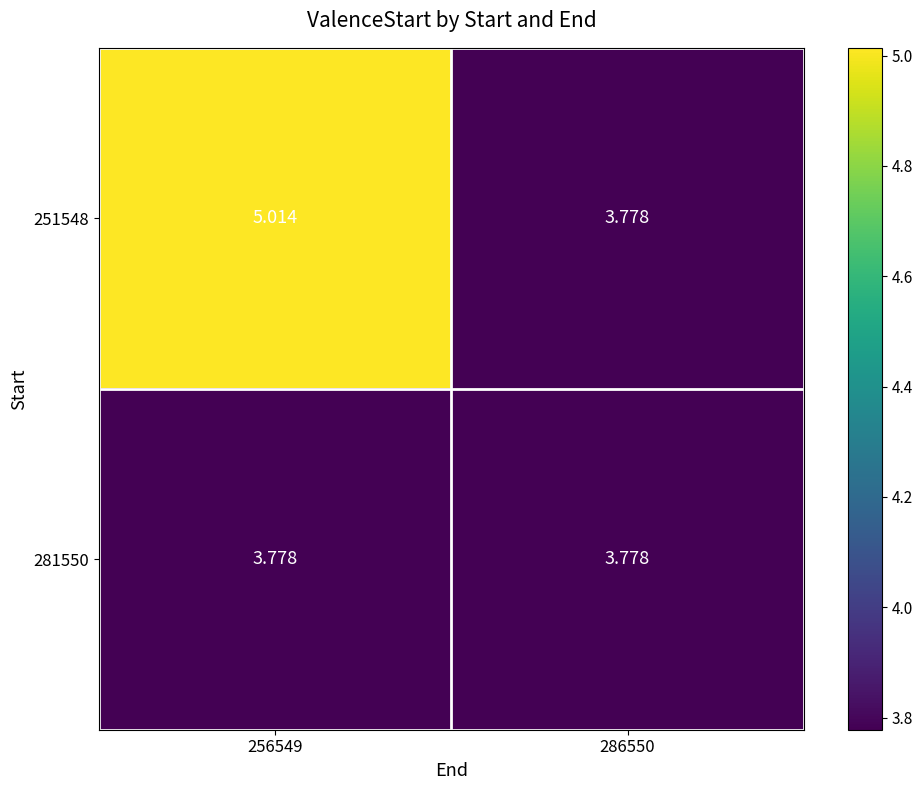

Is the value of 251548 at 256549 greater than the value of 281550 at 286550?

Yes